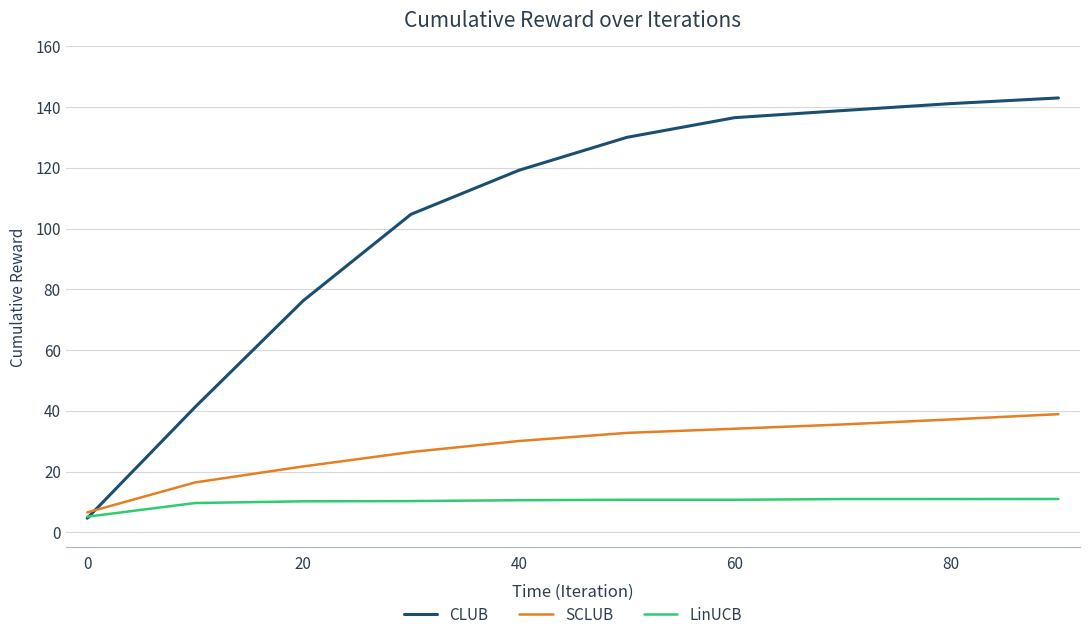

Which series has the widest spread of values?

CLUB